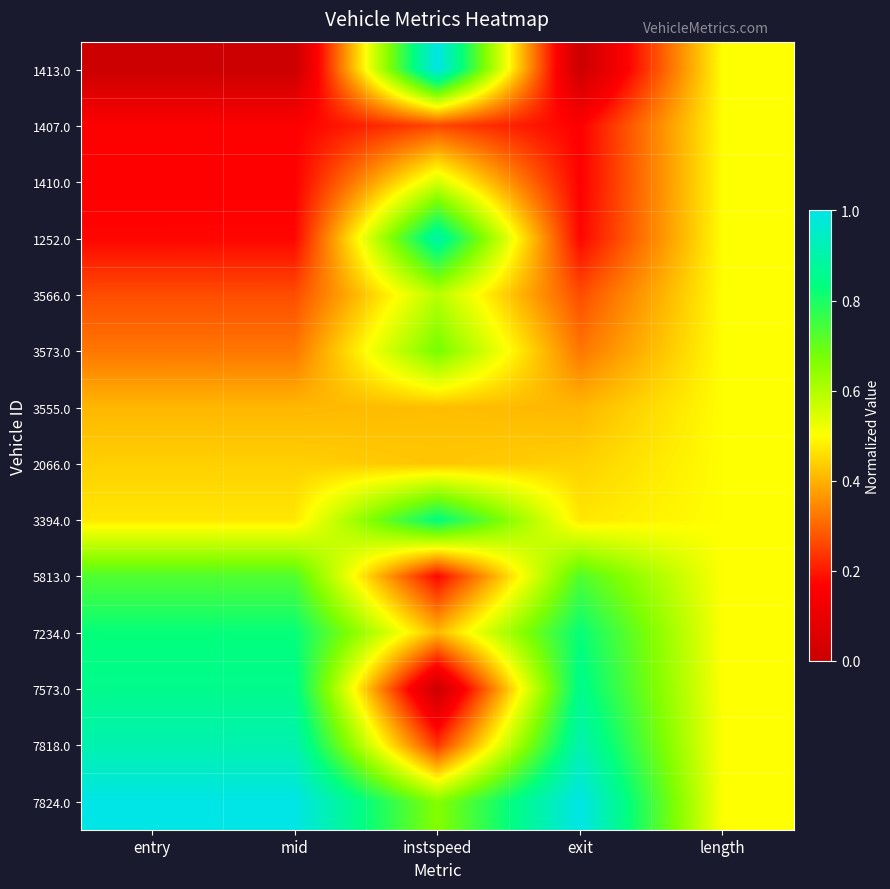

Between length and instspeed, which is larger?

instspeed